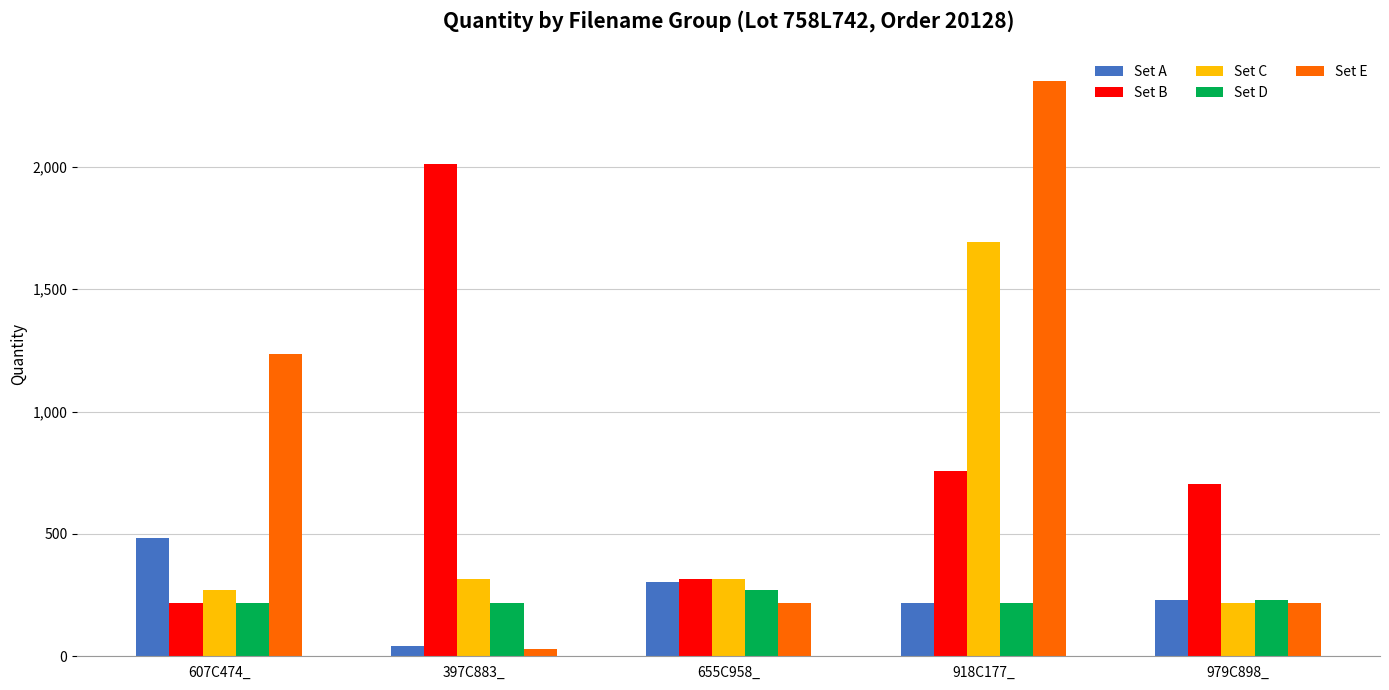

Reading right to left, what are all the values shown in this chart?

Set A: 231	217	303	42	485
Set B: 706	756	315	2012	217
Set C: 217	1693	315	315	270
Set D: 231	217	270	217	217
Set E: 217	2350	217	28	1234